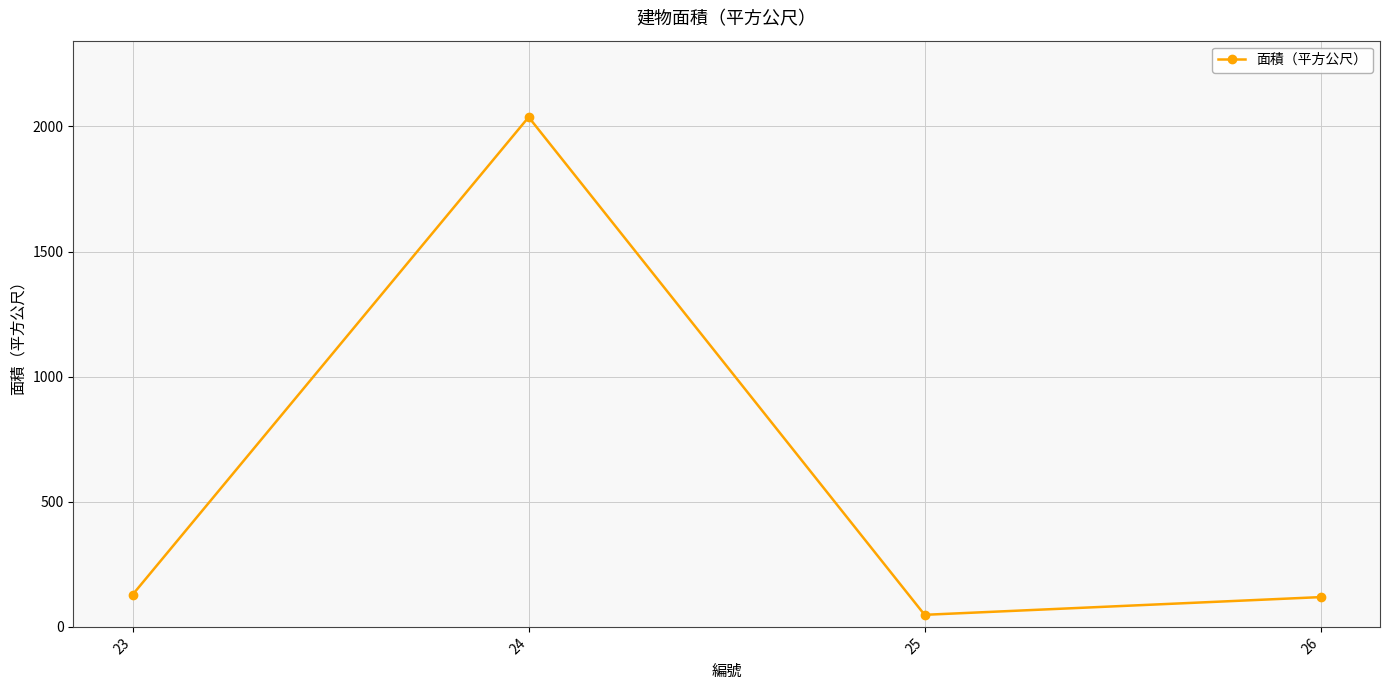

Which has a higher value, 25 or 23?

23